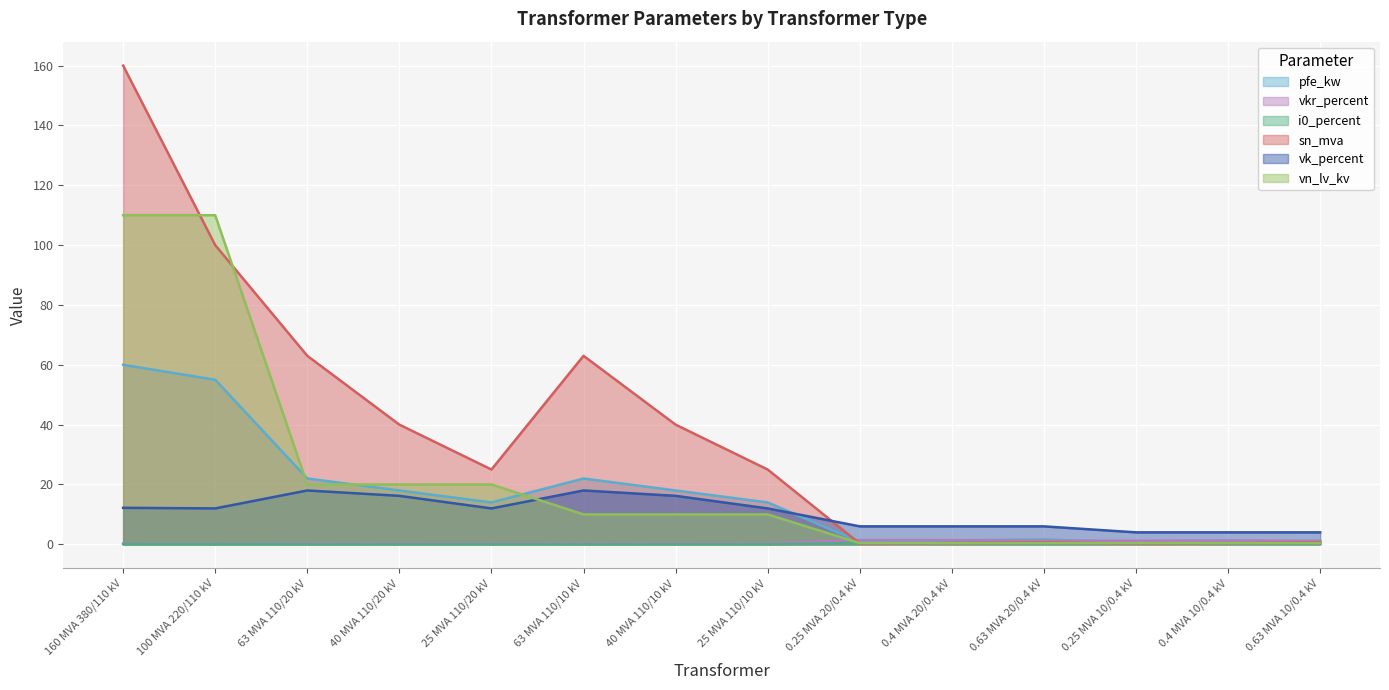

Rank the categories by vk_percent value from highest to lowest.

63 MVA 110/20 kV, 63 MVA 110/10 kV, 40 MVA 110/20 kV, 40 MVA 110/10 kV, 160 MVA 380/110 kV, 100 MVA 220/110 kV, 25 MVA 110/20 kV, 25 MVA 110/10 kV, 0.25 MVA 20/0.4 kV, 0.4 MVA 20/0.4 kV, 0.63 MVA 20/0.4 kV, 0.25 MVA 10/0.4 kV, 0.4 MVA 10/0.4 kV, 0.63 MVA 10/0.4 kV